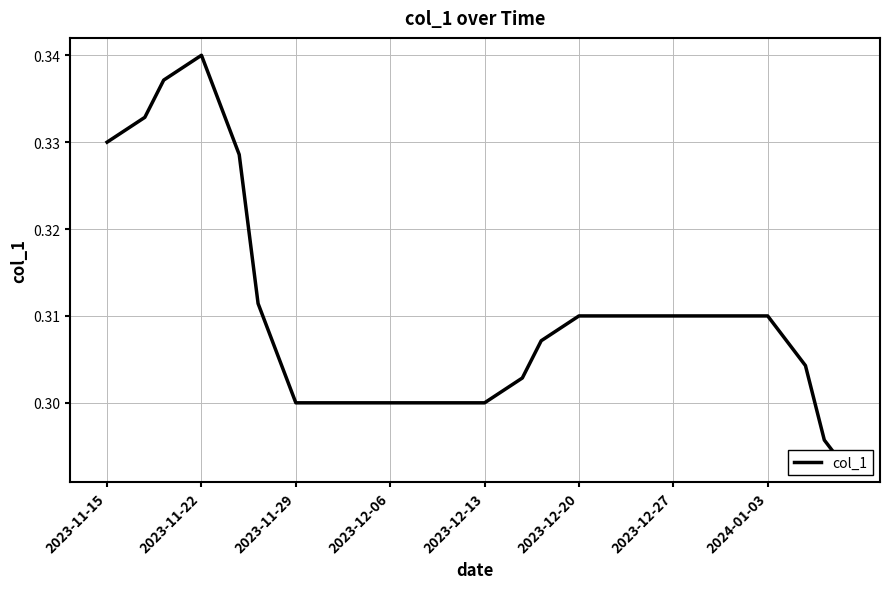

How many values are between 0 and 1?

40